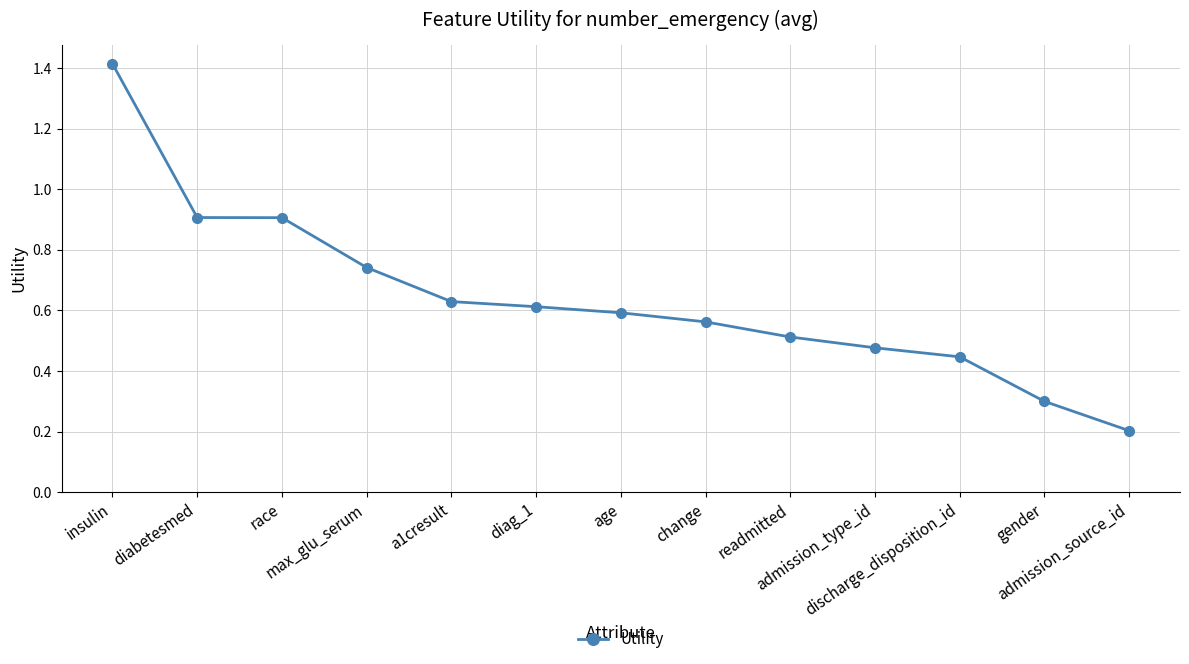

Between admission_type_id and diabetesmed, which is larger?

diabetesmed